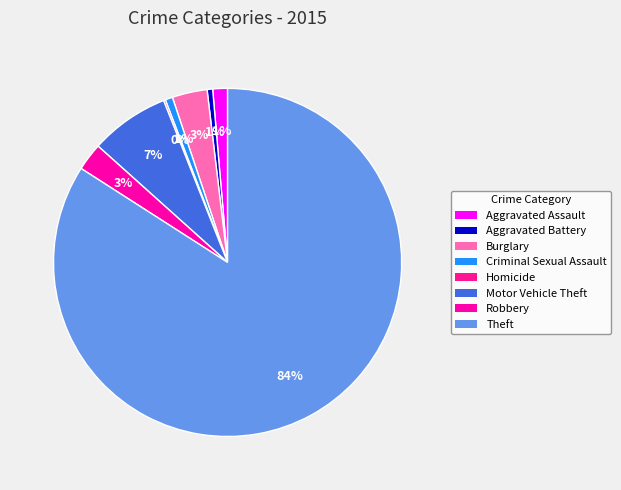

Which has a higher value, Burglary or Aggravated Battery?

Burglary